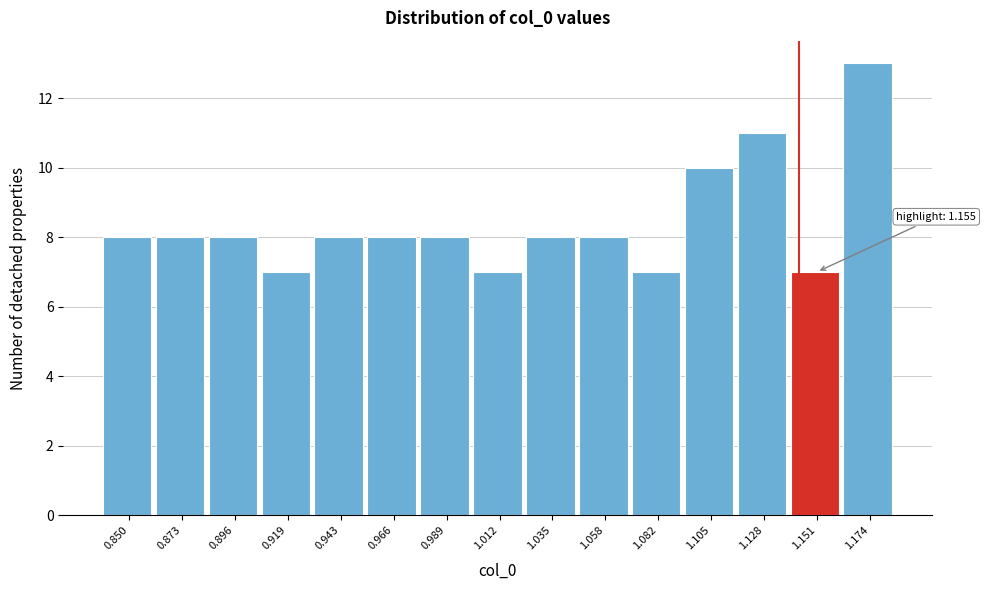

Reading right to left, transcribe all the data shown in this chart.

13	7	11	10	7	8	8	7	8	8	8	7	8	8	8